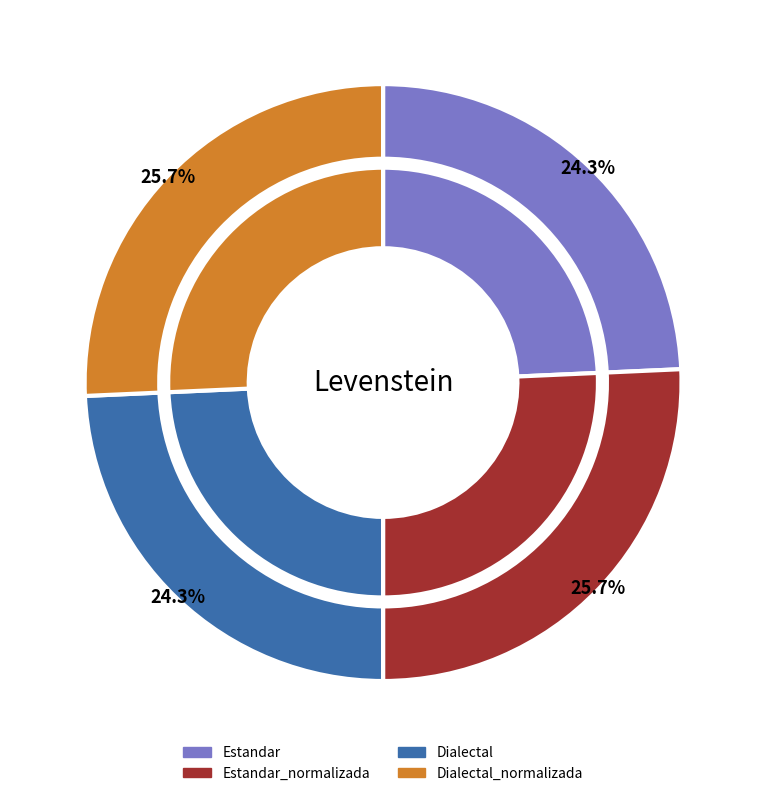

To the nearest percent, what is the difference between the largest and smallest slice percentages?

1%